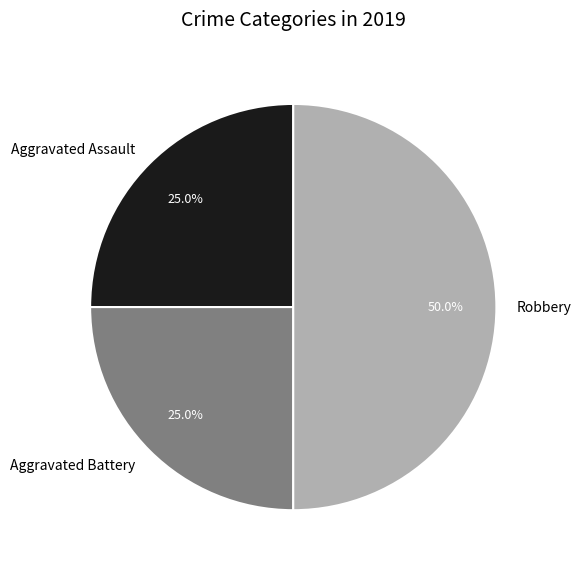

Is it true that Aggravated Battery is 37% of the pie?

False